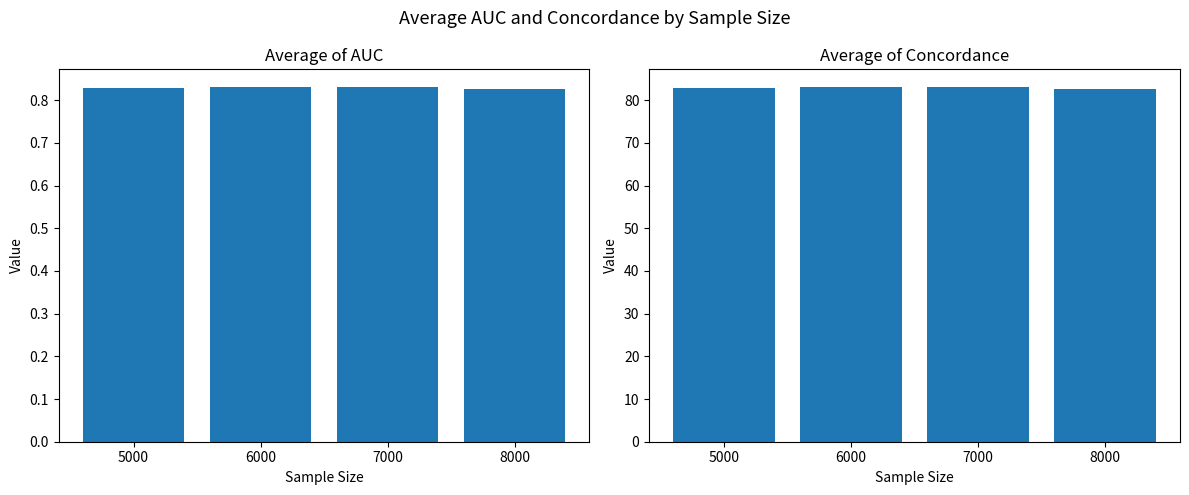

What is the sum of the Average of Concordance values at 5000 and 7000?

166.0